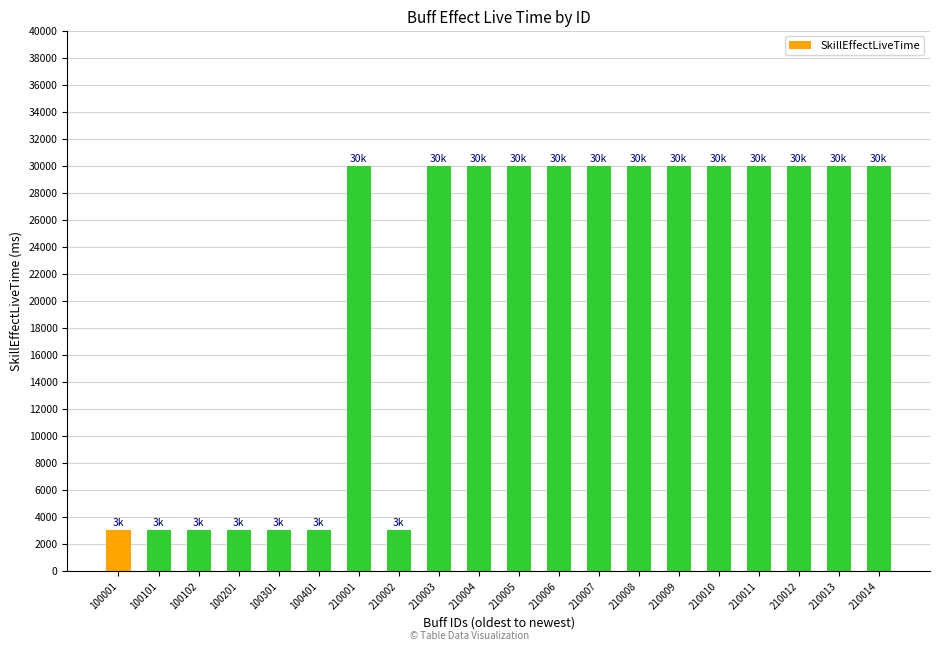

What is the value of the 8th bar from the left?

3000